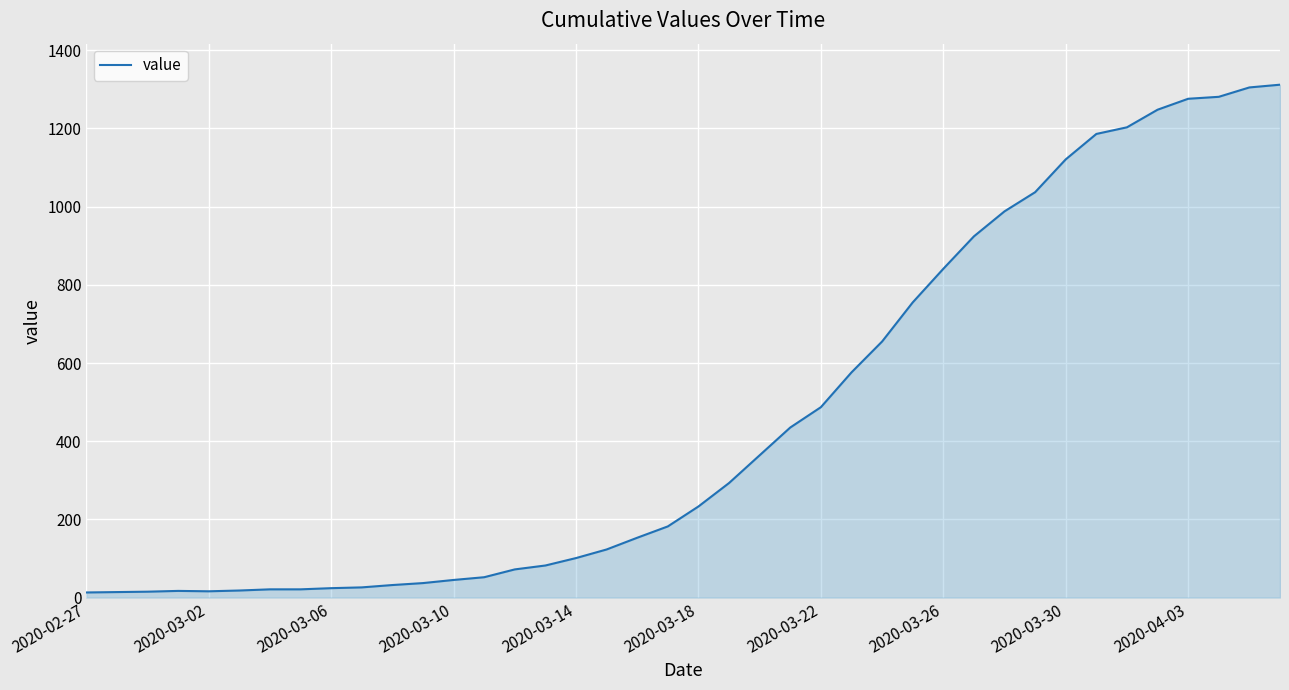

What is the average value?

465